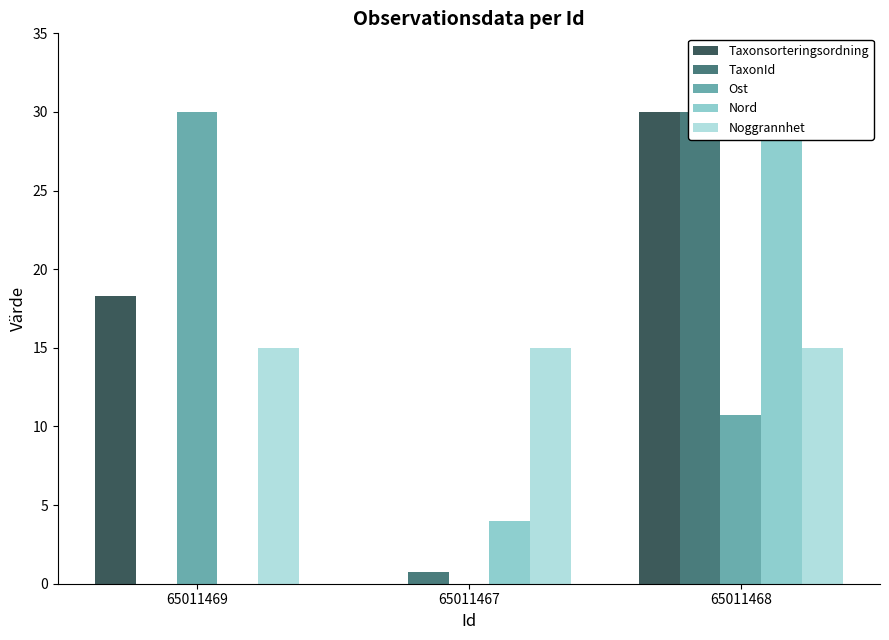

Is it true that Noggrannhet equals 7.0 at 65011468?

False